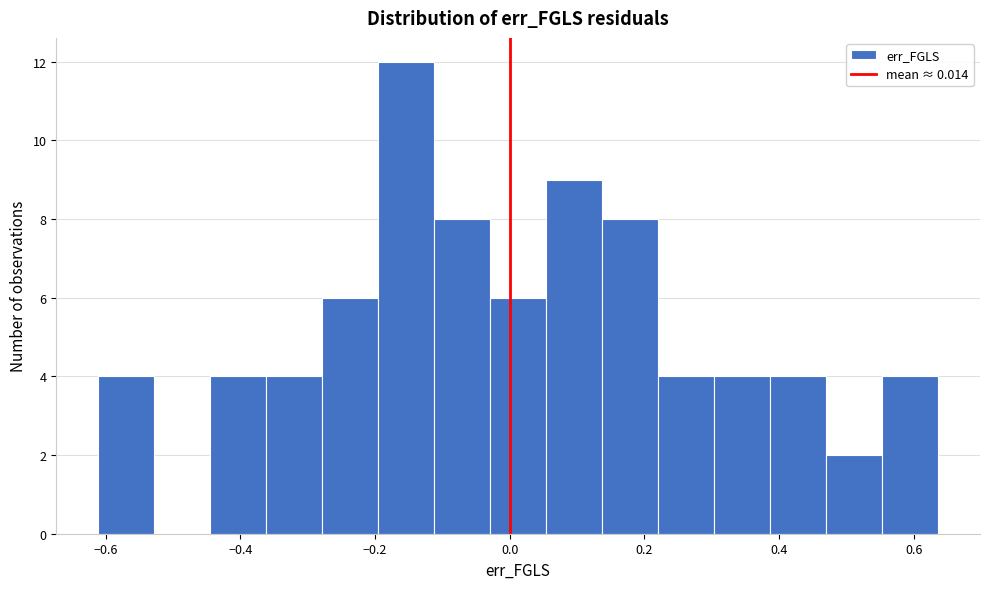

How tall is the bar that spans 0.22 to 0.30 on the x-axis? Neither the bar edges nor the heights are printed on the chart, so give them approximately, as read against the axes.

4